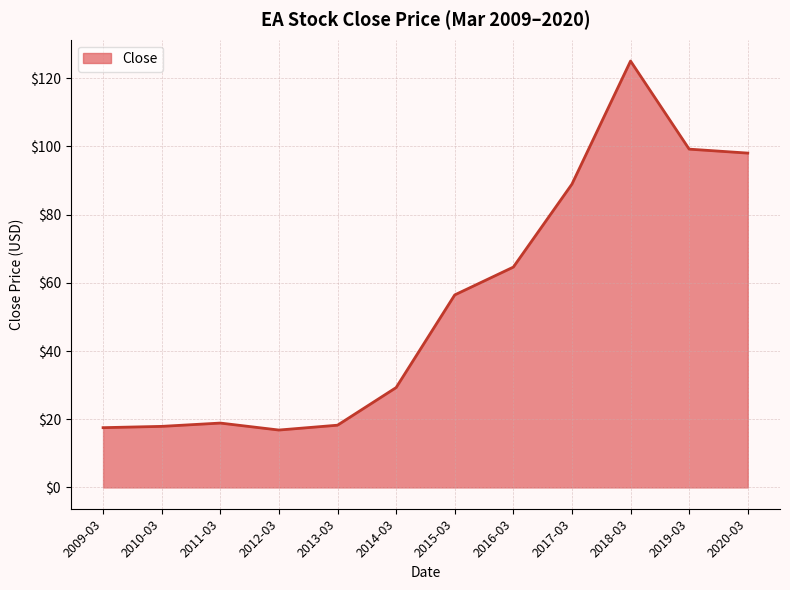

Between 2010-03 and 2019-03, which is larger?

2019-03